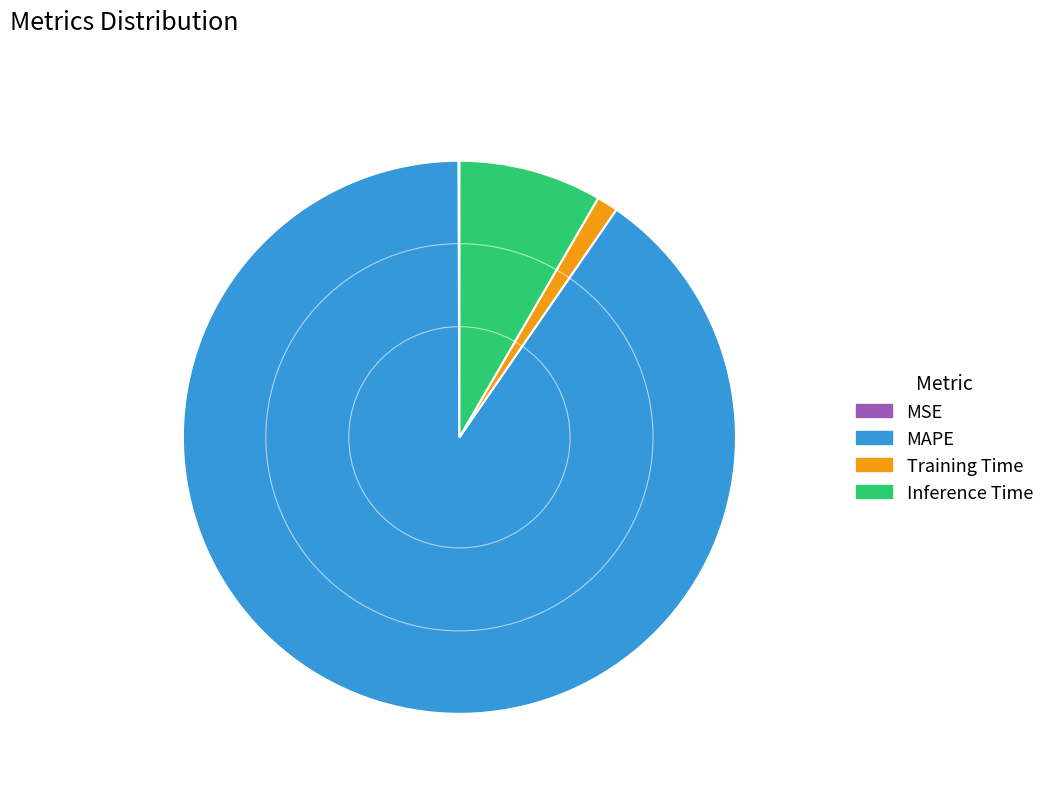

Which slice represents more than half of the pie?

MAPE